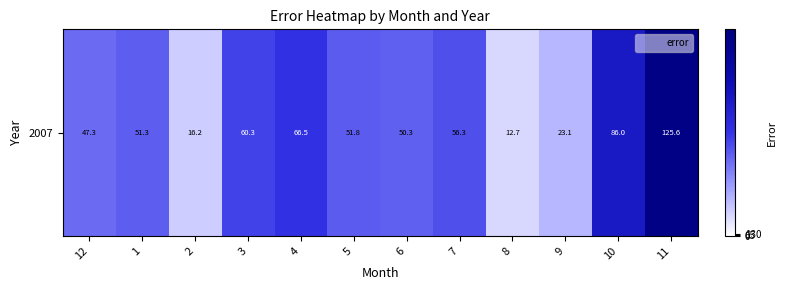

What is the average value?

53.9